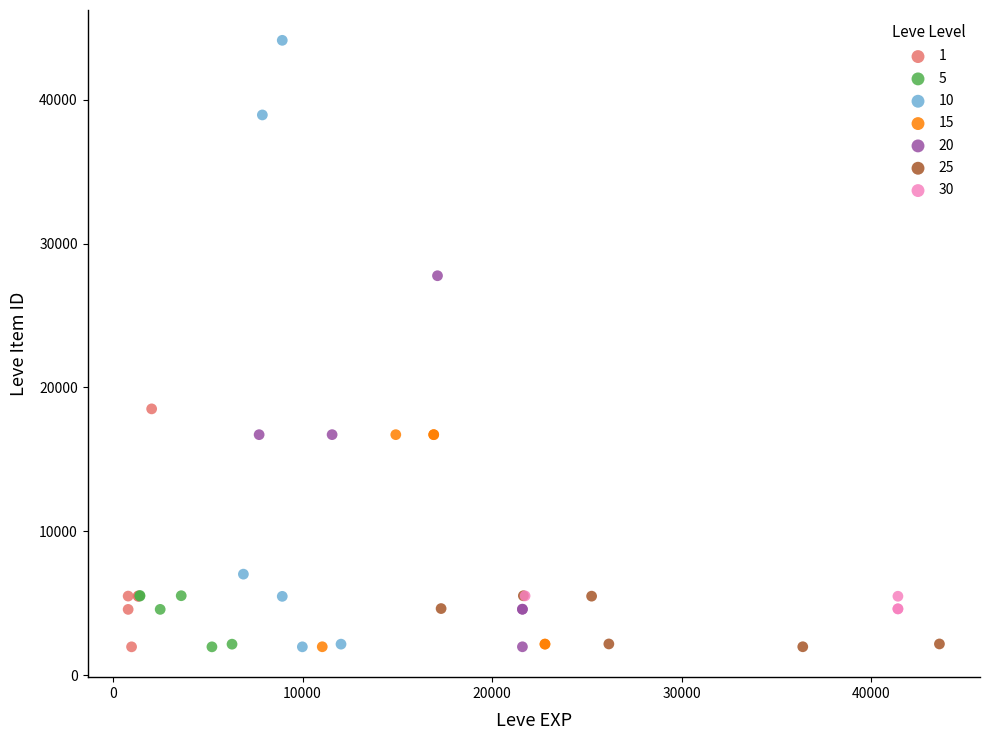

Which series reaches the maximum Y coordinate?

10